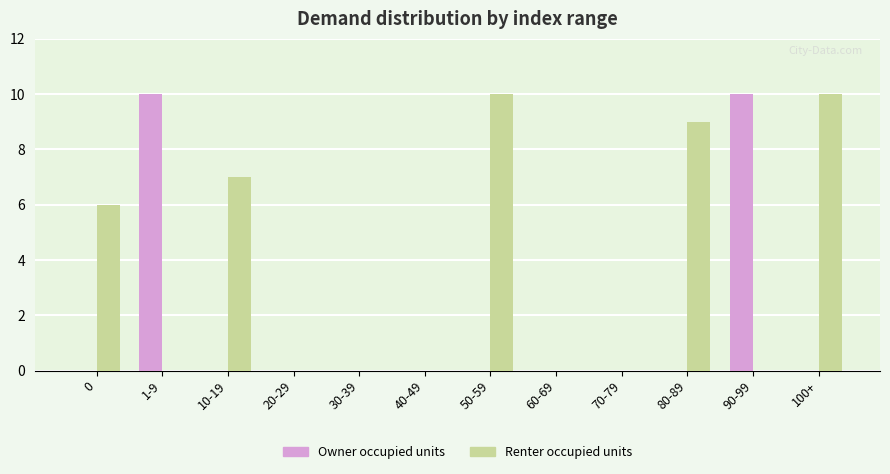

What is the greatest value displayed?

10